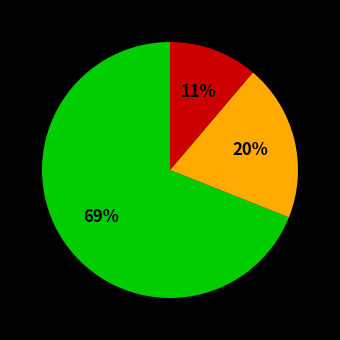

To the nearest percent, what is the average slice percentage?

33%